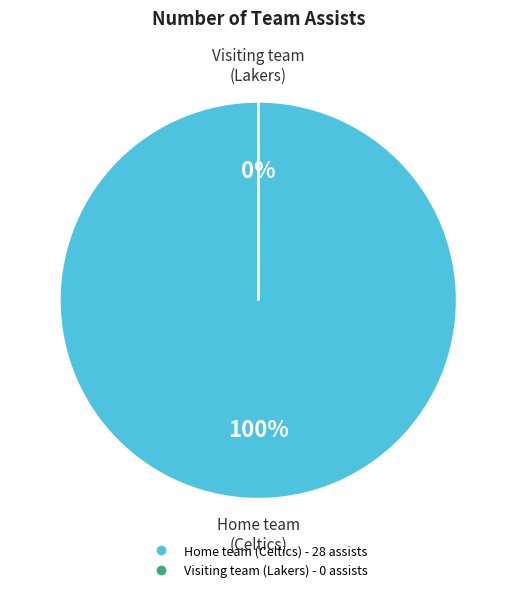

Which category has the biggest portion of the pie?

Home team (Celtics)